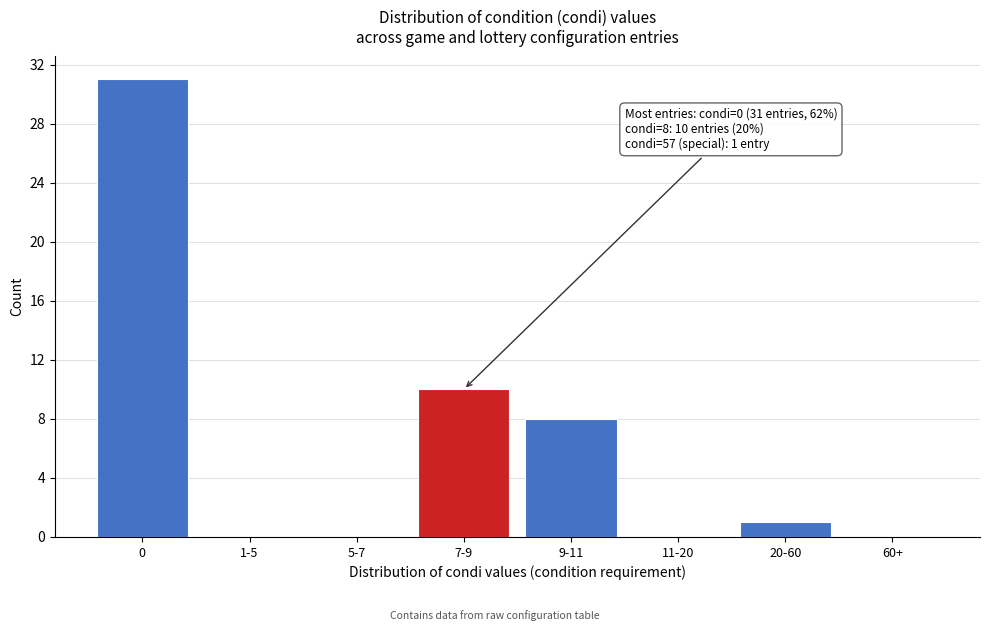

Reading left to right, what are all the values shown in this chart?

0=31	1-5=0	5-7=0	7-9=10	9-11=8	11-20=0	20-60=1	60+=0